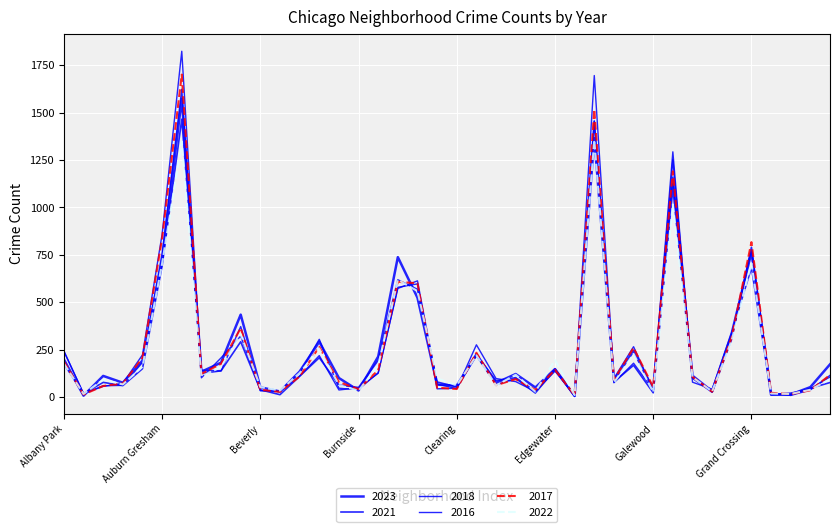

How many lines are shown in the chart?

6